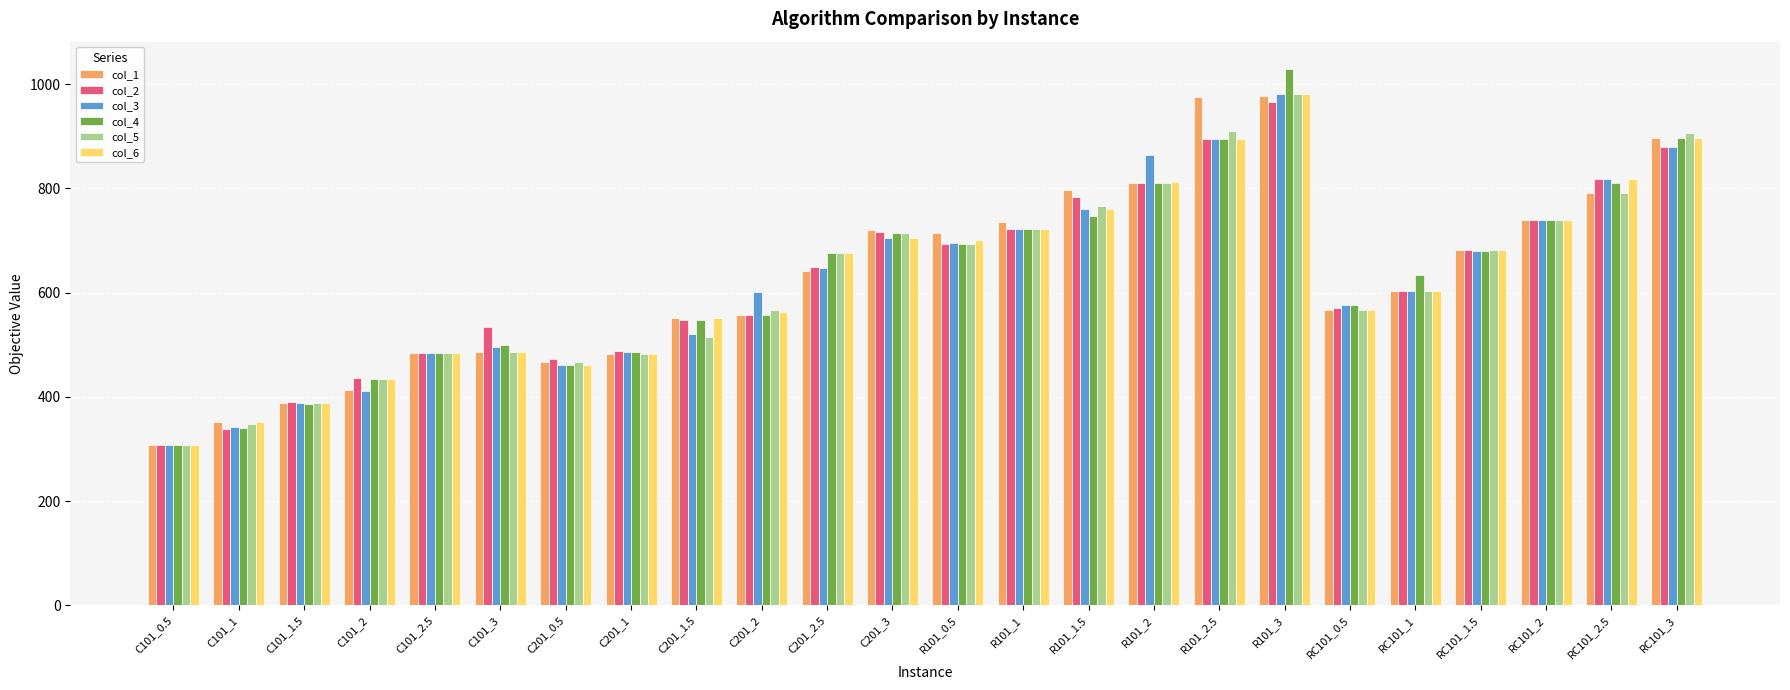

Where is col_2 nearest to the value 636?

C201_2.5